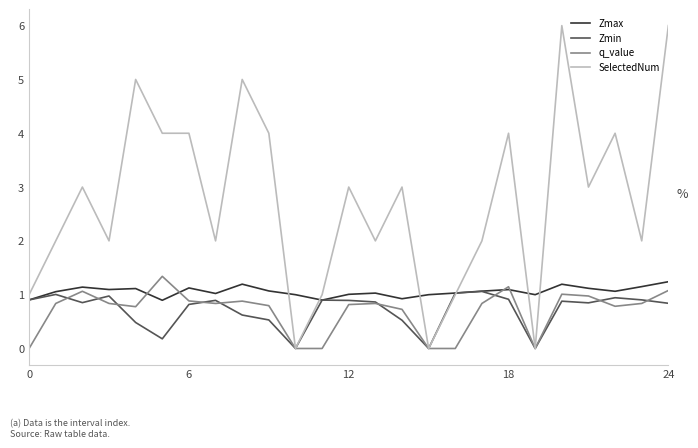

Does the chart have visible grid lines?

No